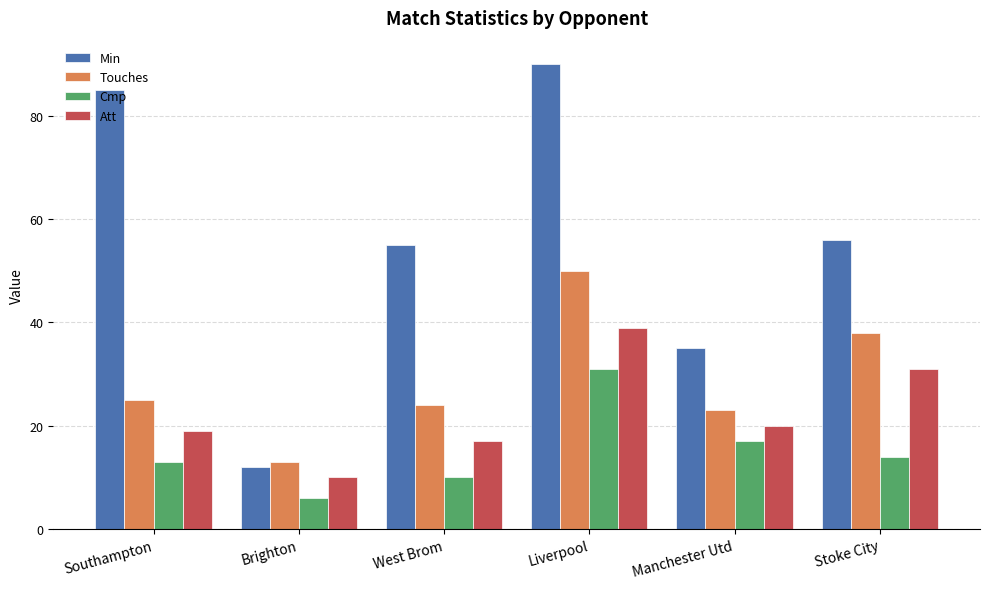

Reading right to left, transcribe all the data shown in this chart.

Min: Stoke City=56	Manchester Utd=35	Liverpool=90	West Brom=55	Brighton=12	Southampton=85
Touches: Stoke City=38	Manchester Utd=23	Liverpool=50	West Brom=24	Brighton=13	Southampton=25
Cmp: Stoke City=14	Manchester Utd=17	Liverpool=31	West Brom=10	Brighton=6	Southampton=13
Att: Stoke City=31	Manchester Utd=20	Liverpool=39	West Brom=17	Brighton=10	Southampton=19